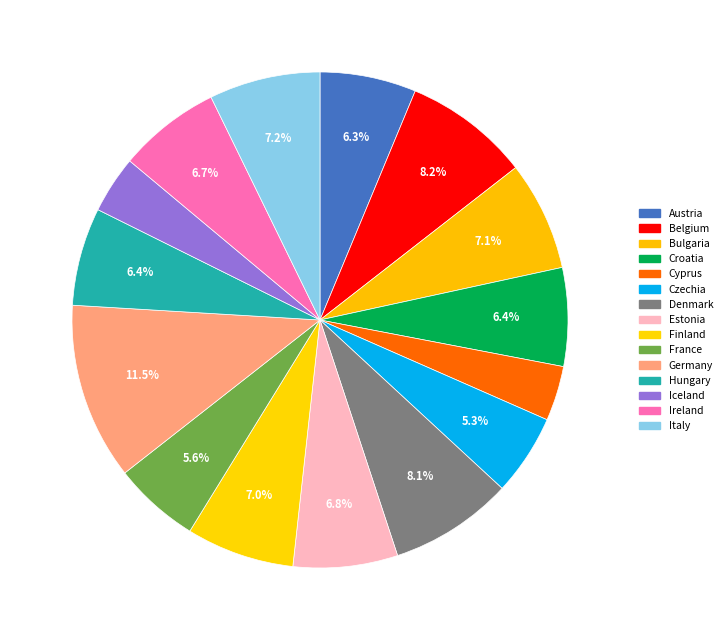

How many segments does this pie chart have?

15